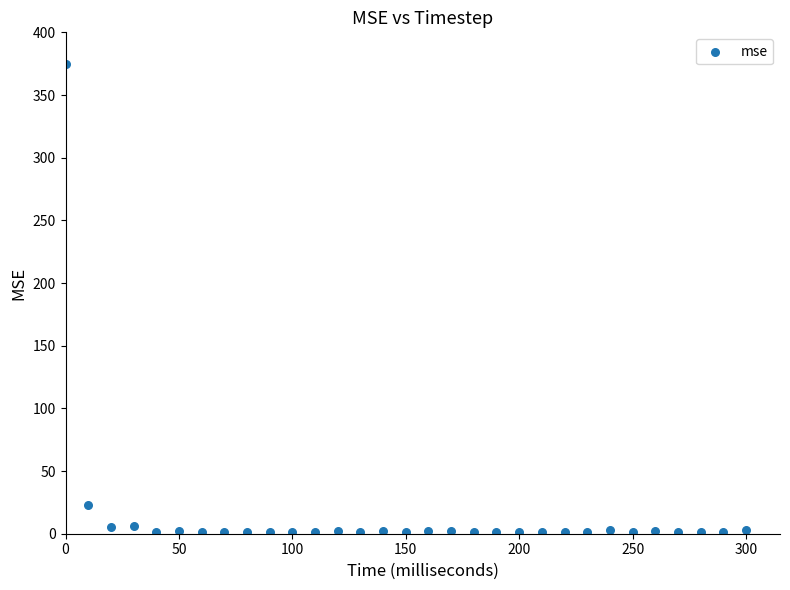

What is the range of Y values (max minus min)?

373.5